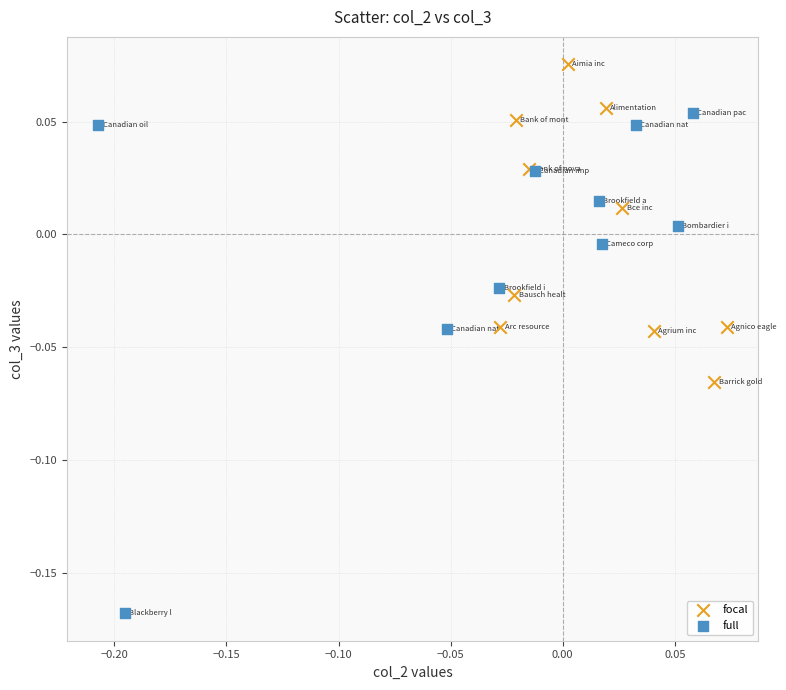

Which series has the largest Y range (max minus min)?

full